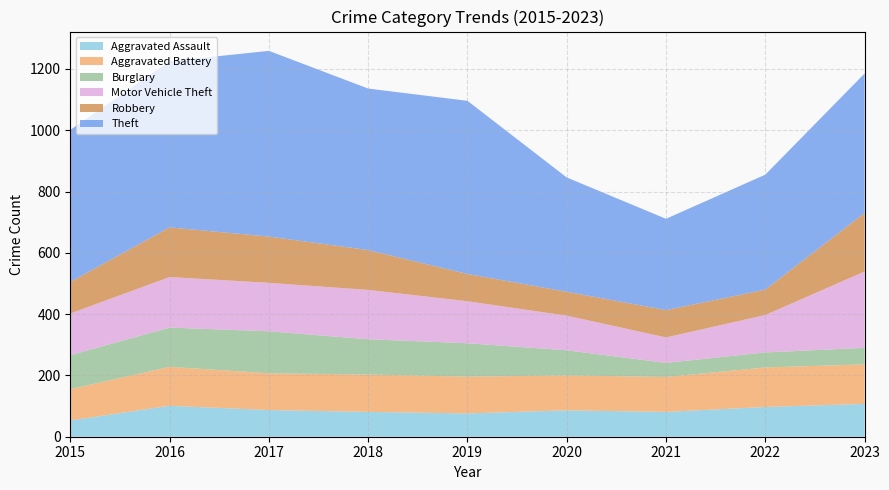

Reading left to right, what are all the values shown in this chart?

Aggravated Assault: 2015=53	2016=101	2017=87	2018=81	2019=76	2020=86	2021=81	2022=97	2023=107
Aggravated Battery: 2015=102	2016=127	2017=120	2018=122	2019=120	2020=114	2021=114	2022=129	2023=129
Burglary: 2015=111	2016=128	2017=137	2018=115	2019=109	2020=82	2021=46	2022=49	2023=54
Motor Vehicle Theft: 2015=136	2016=165	2017=158	2018=161	2019=137	2020=113	2021=83	2022=122	2023=249
Robbery: 2015=103	2016=162	2017=151	2018=130	2019=89	2020=78	2021=89	2022=83	2023=191
Theft: 2015=496	2016=542	2017=606	2018=527	2019=565	2020=373	2021=298	2022=375	2023=455